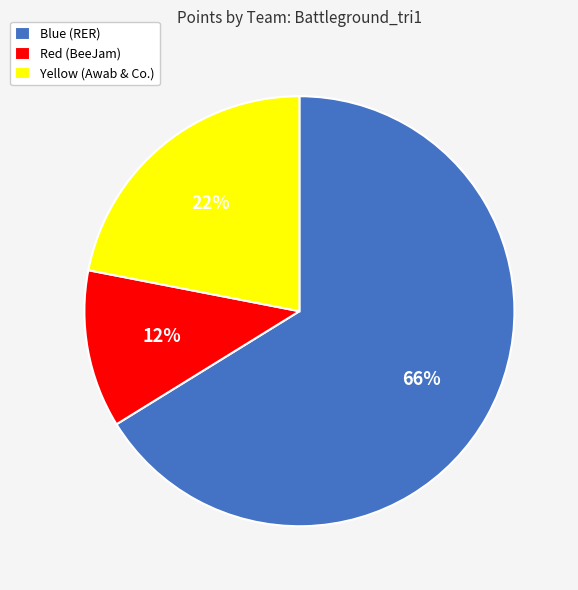

What is the ratio of the value at Yellow (Awab & Co.) to the value at Blue (RER)?

0.3